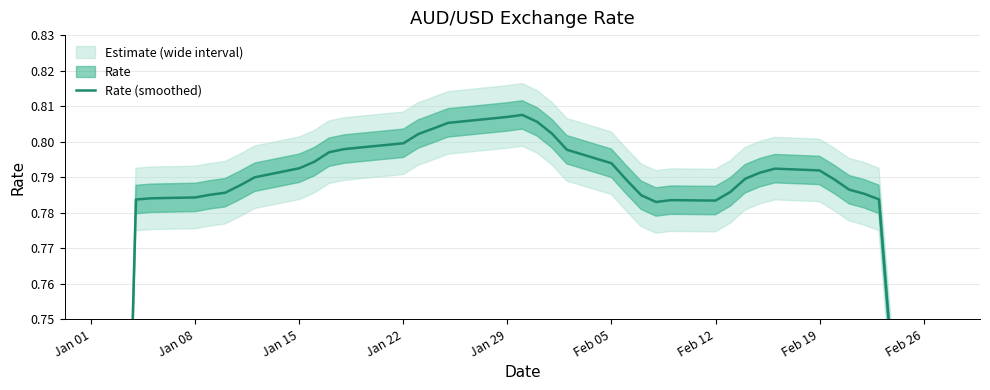

The chart shows a value of 0.5 at 32. True or false?

False